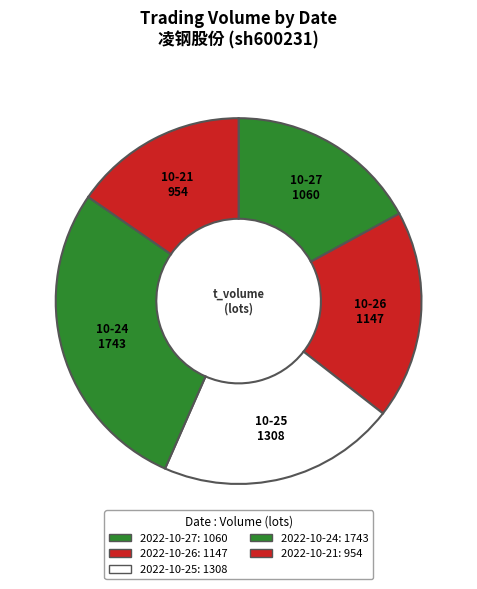

How many segments does this pie chart have?

5